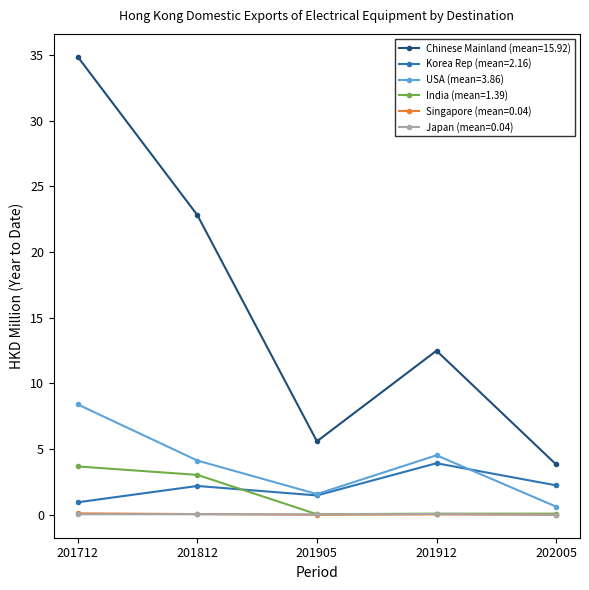

Is this an area chart (filled region under the line)?

No